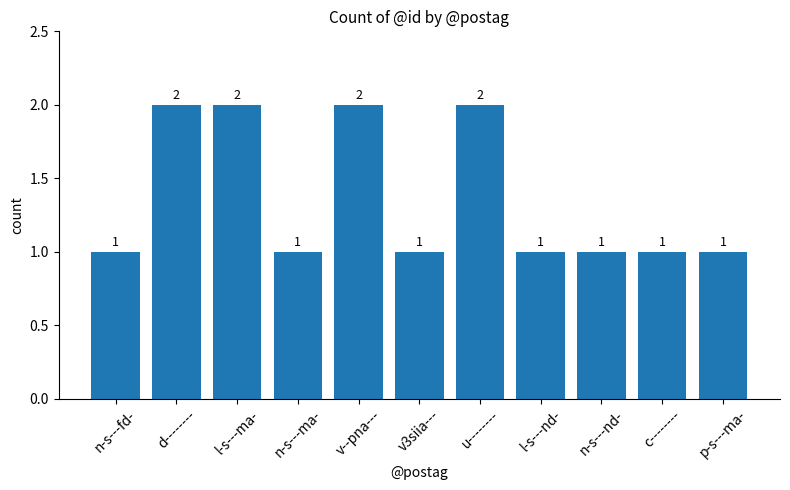

What is the difference between the second highest and second lowest values?

1